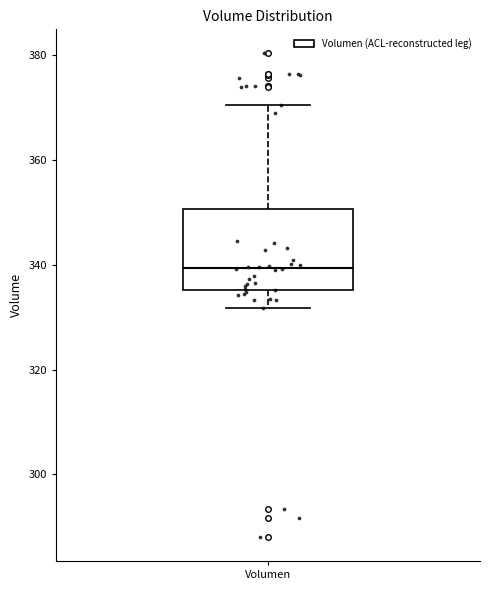

Transcribe this box plot: give where the median line is, the range the box spans, and where the two whiskers end, as read against the y-axis. The values are not printed on the chart, so give them approximately, as read against the axis.

median 340, box 336 to 350, whiskers 332 to 370